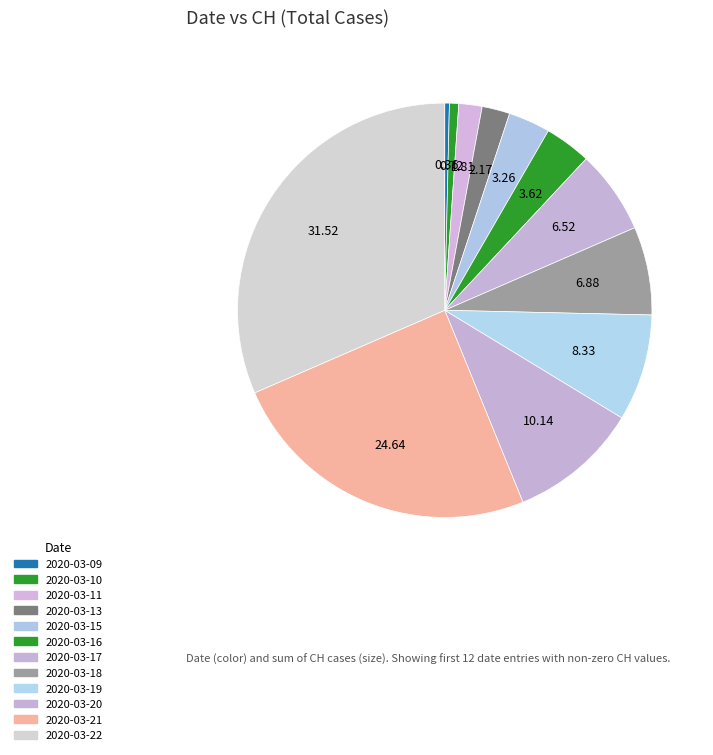

What is the total percentage of 2020-03-20 and 2020-03-09?

10.5%